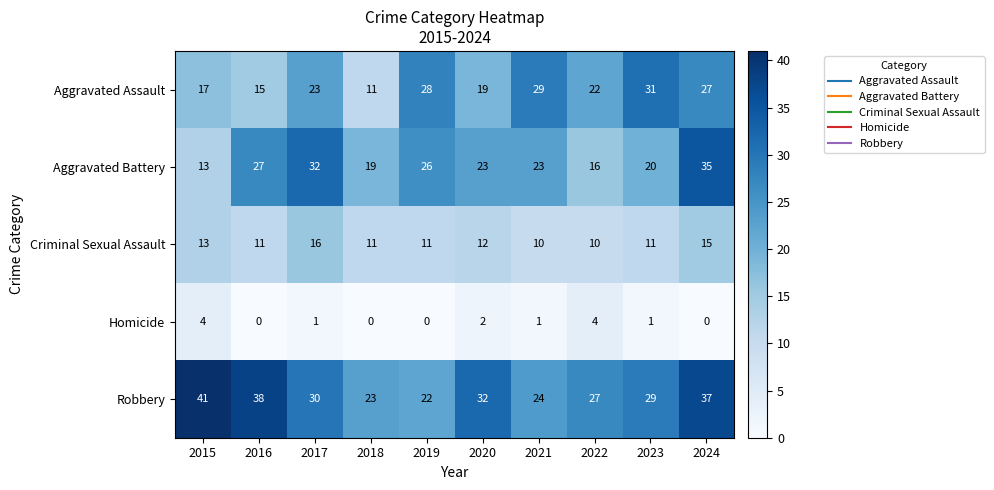

What value does the Robbery series have at 2024?

37